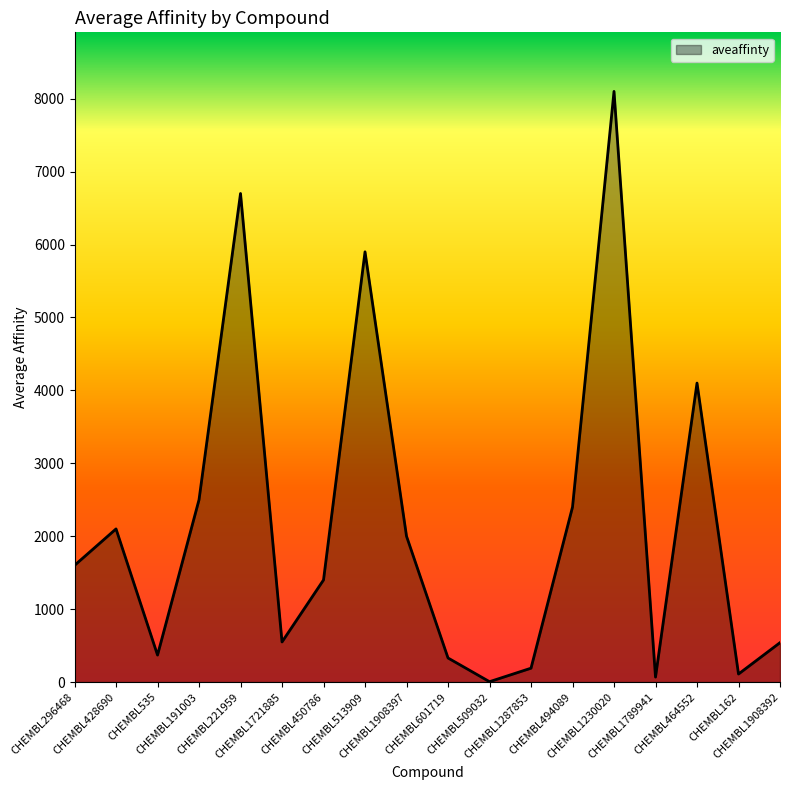

Which has a higher value, CHEMBL191003 or CHEMBL162?

CHEMBL191003